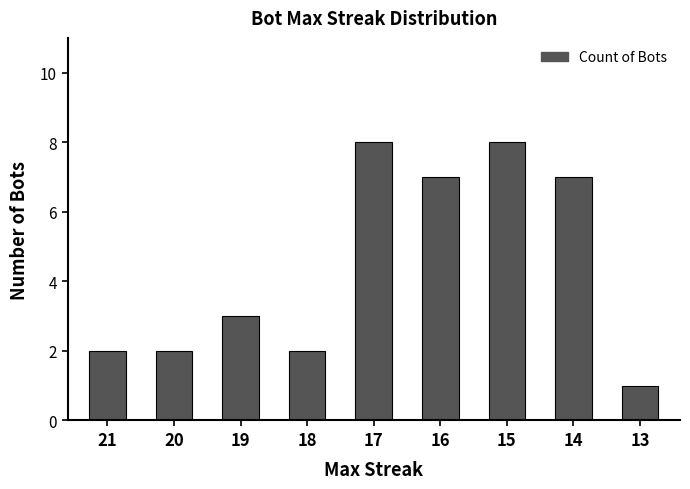

How many values are below 3?

4